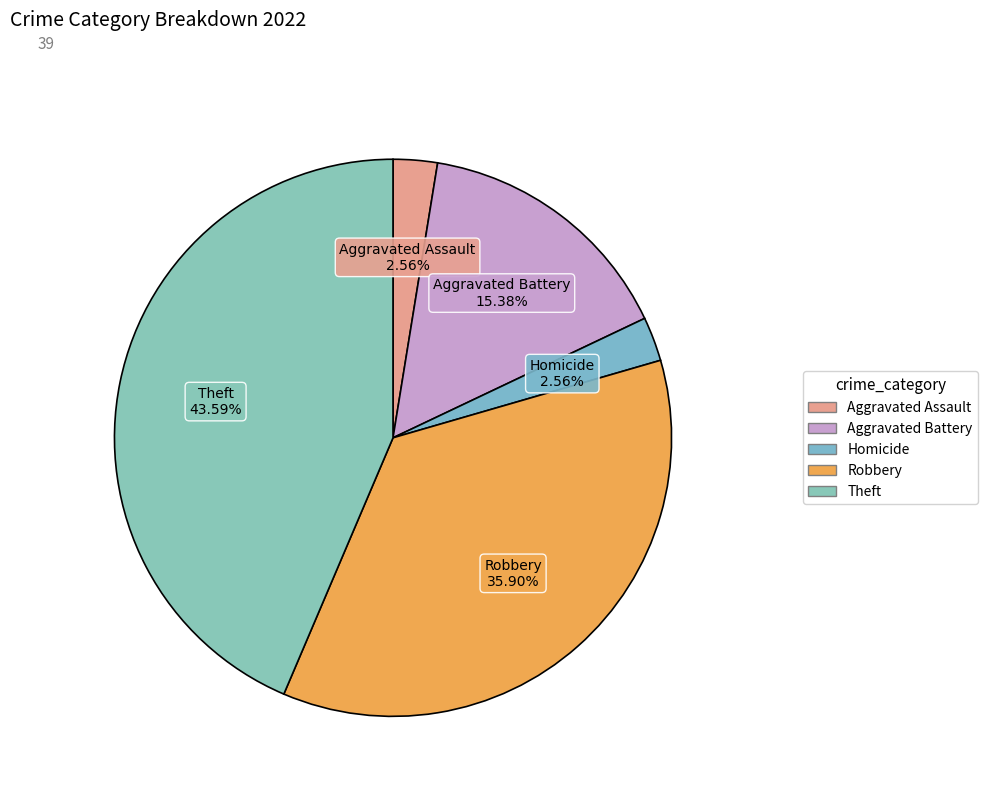

To the nearest percent, what is the difference between the largest and smallest slice percentages?

41%